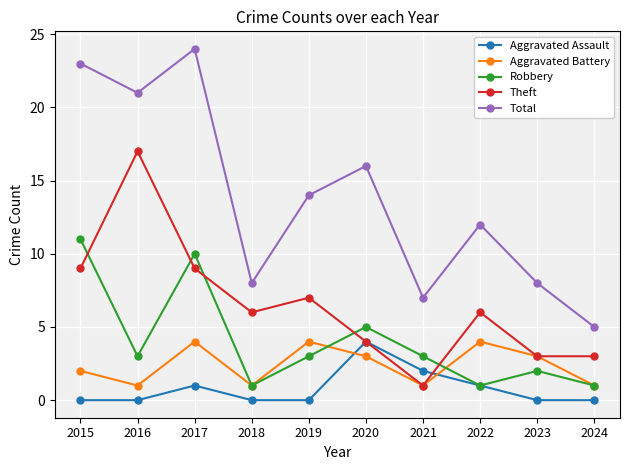

Reading left to right, list all the values displayed in this chart.

Aggravated Assault: 2015=0	2016=0	2017=1	2018=0	2019=0	2020=4	2021=2	2022=1	2023=0	2024=0
Aggravated Battery: 2015=2	2016=1	2017=4	2018=1	2019=4	2020=3	2021=1	2022=4	2023=3	2024=1
Robbery: 2015=11	2016=3	2017=10	2018=1	2019=3	2020=5	2021=3	2022=1	2023=2	2024=1
Theft: 2015=9	2016=17	2017=9	2018=6	2019=7	2020=4	2021=1	2022=6	2023=3	2024=3
Total: 2015=23	2016=21	2017=24	2018=8	2019=14	2020=16	2021=7	2022=12	2023=8	2024=5